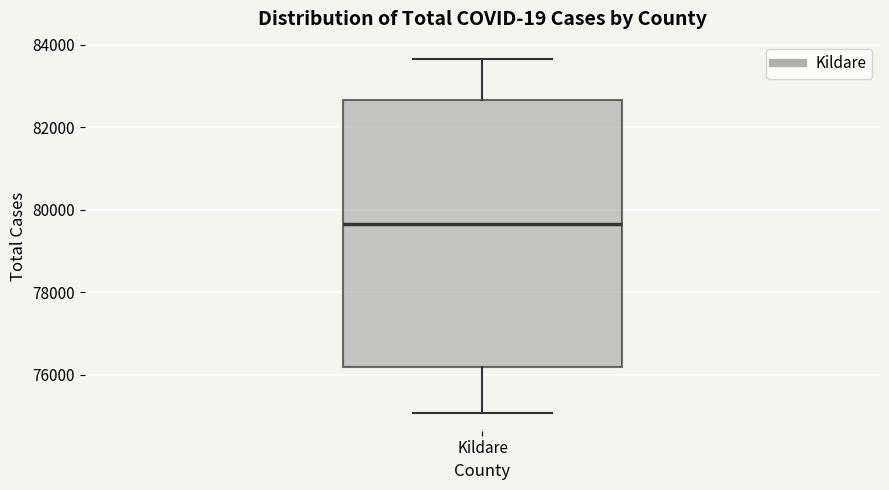

Where is the upper edge of the box for Kildare on the y-axis? The values are not printed on the chart, so give them approximately, as read against the axis.

82600